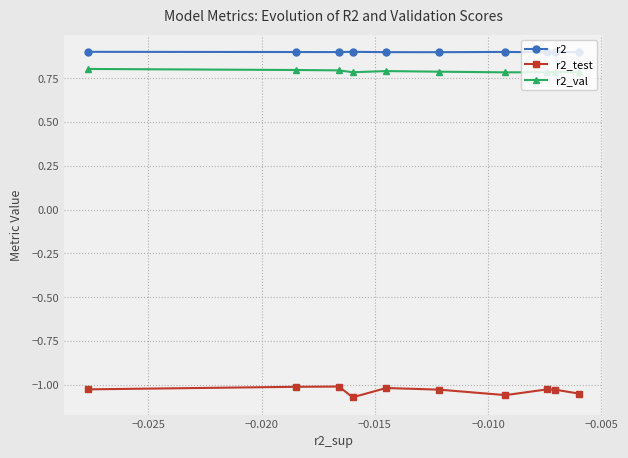

Does the chart have visible grid lines?

Yes